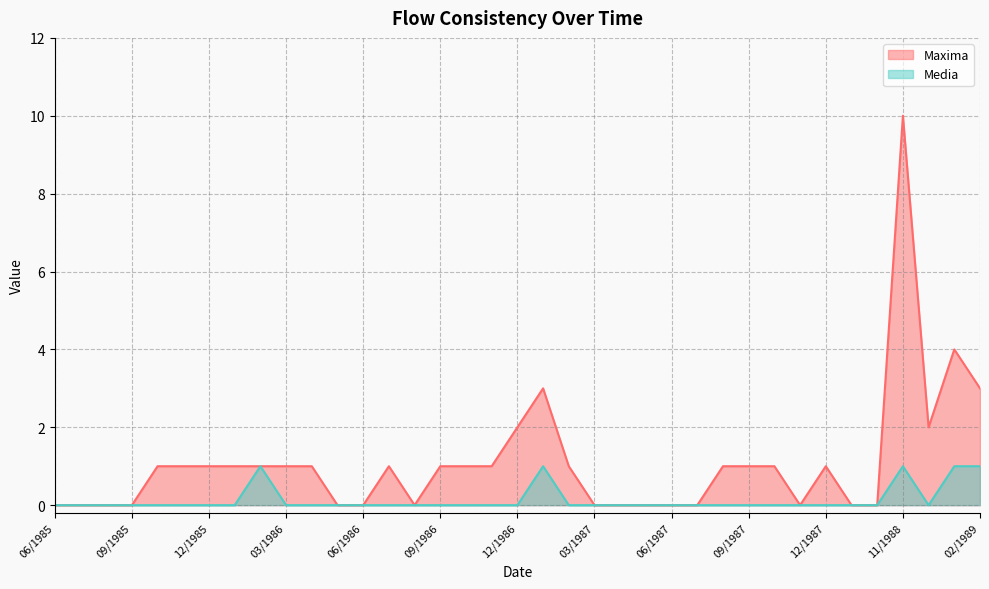

At which label does Media reach its minimum?

06/1985